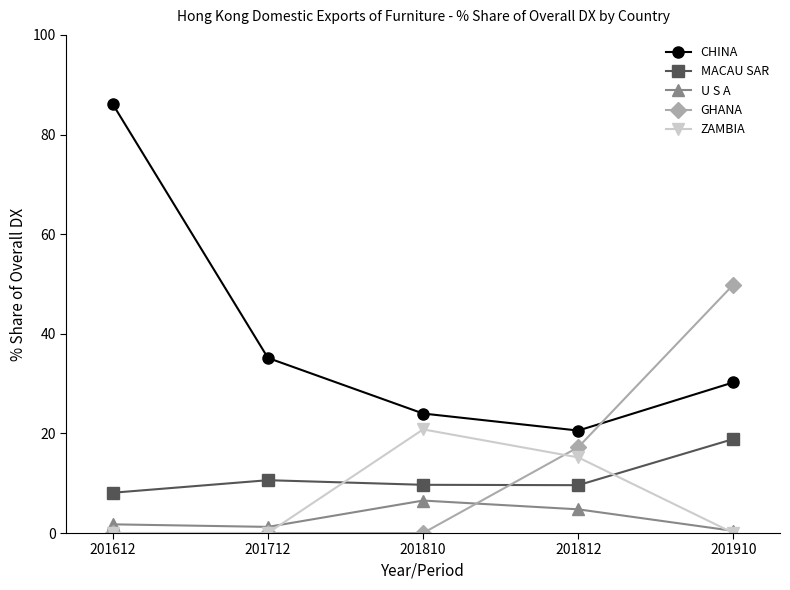

The GHANA series shows 17.2 at 201812. True or false?

True